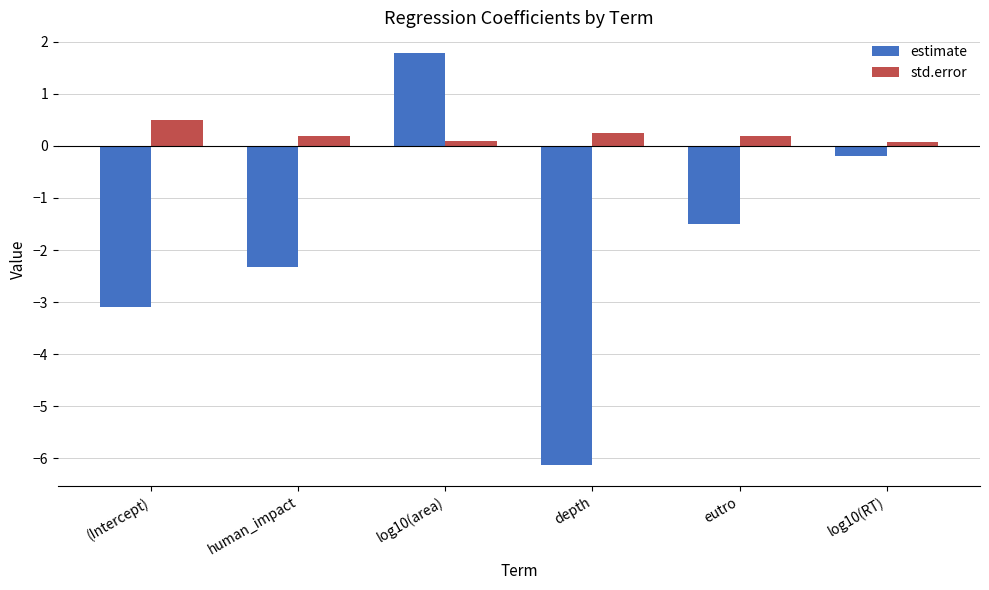

Count the std.error values in the range 0 to 1.

6